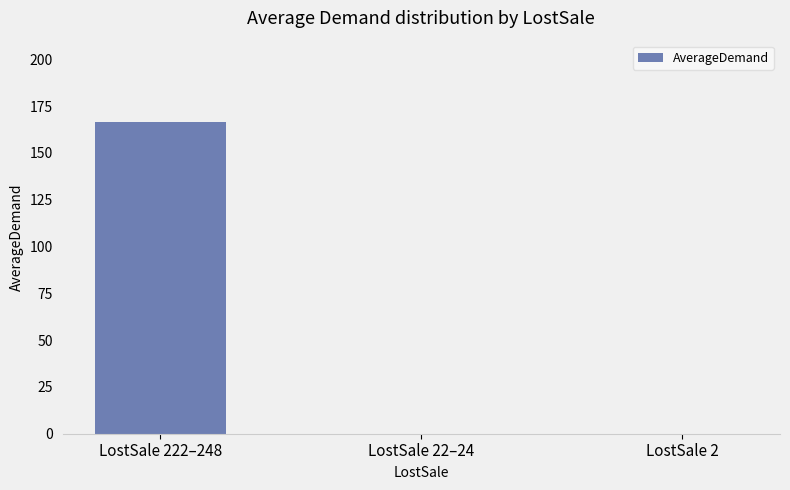

What is the maximum value shown in the chart?

166.7